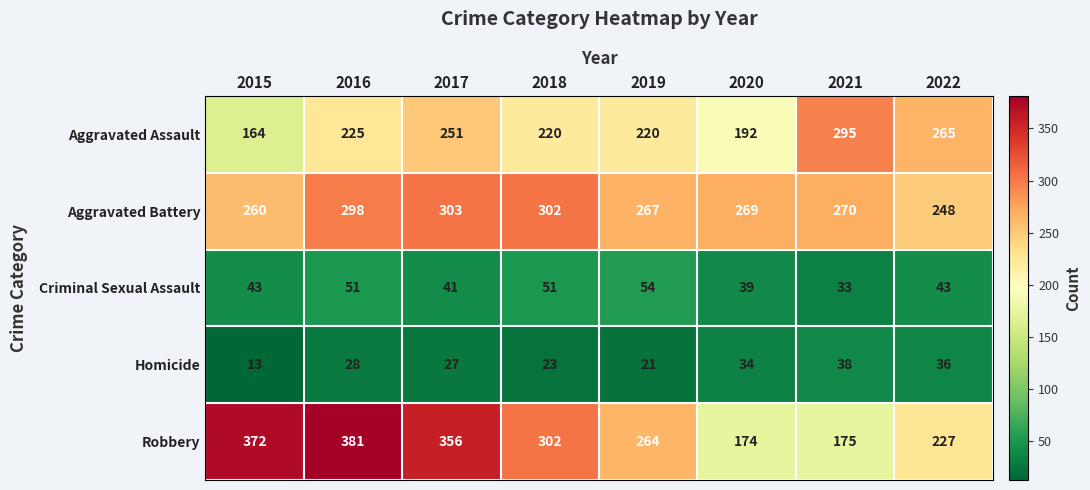

What is the average value of the Robbery series?

281